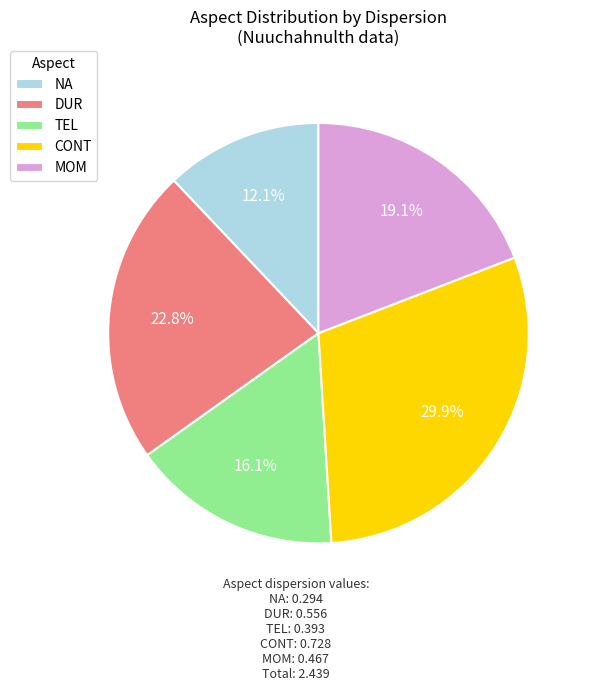

Rank the categories by value from highest to lowest.

CONT, DUR, MOM, TEL, NA